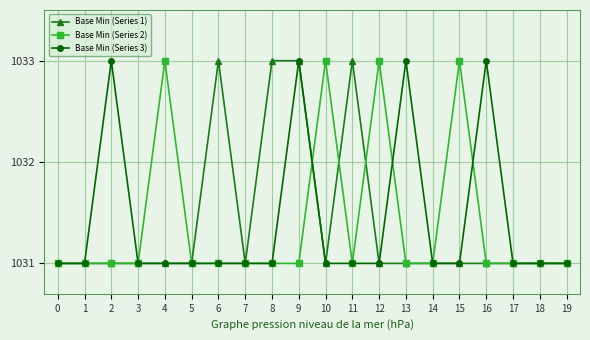

Which series changed the most between 13 and 17?

Base Min (Series 3)